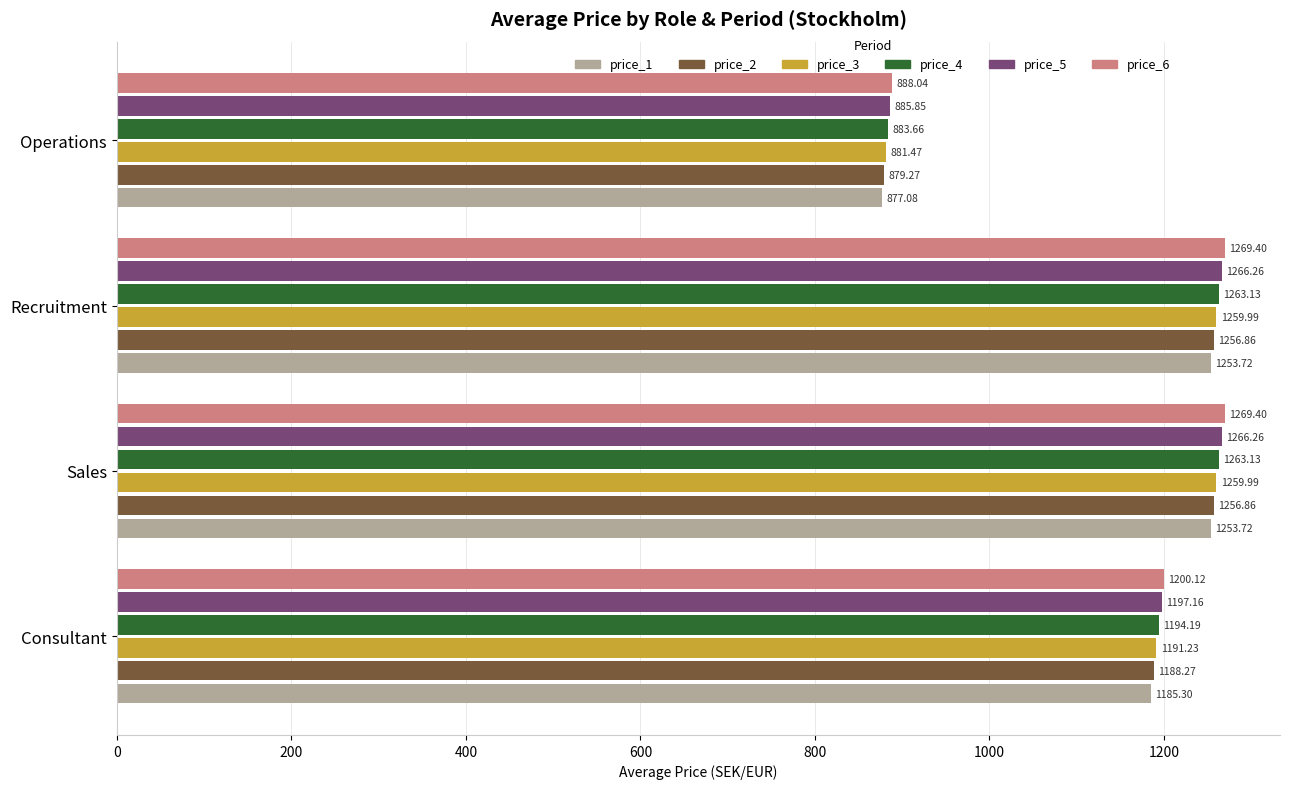

Between Consultant and Recruitment, which series saw the biggest shift?

price_6